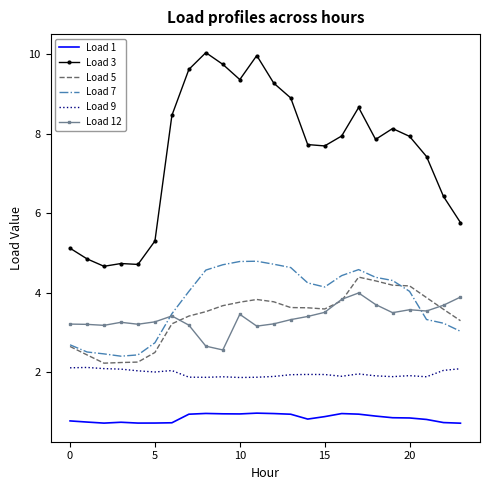

How many series are shown in this chart?

6